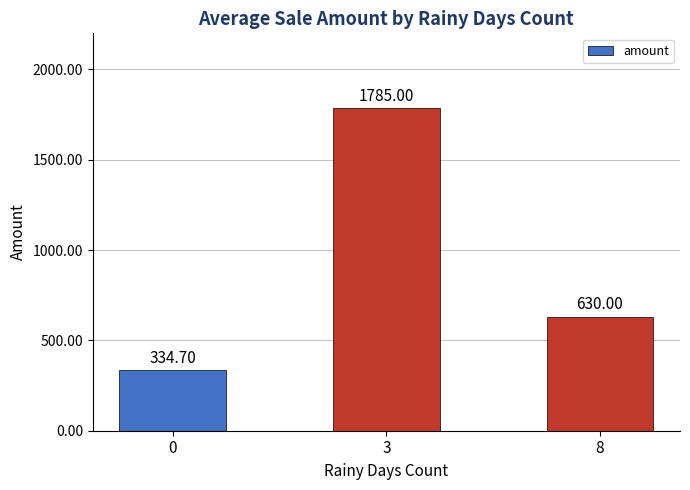

Which category has the highest value across all series?

3